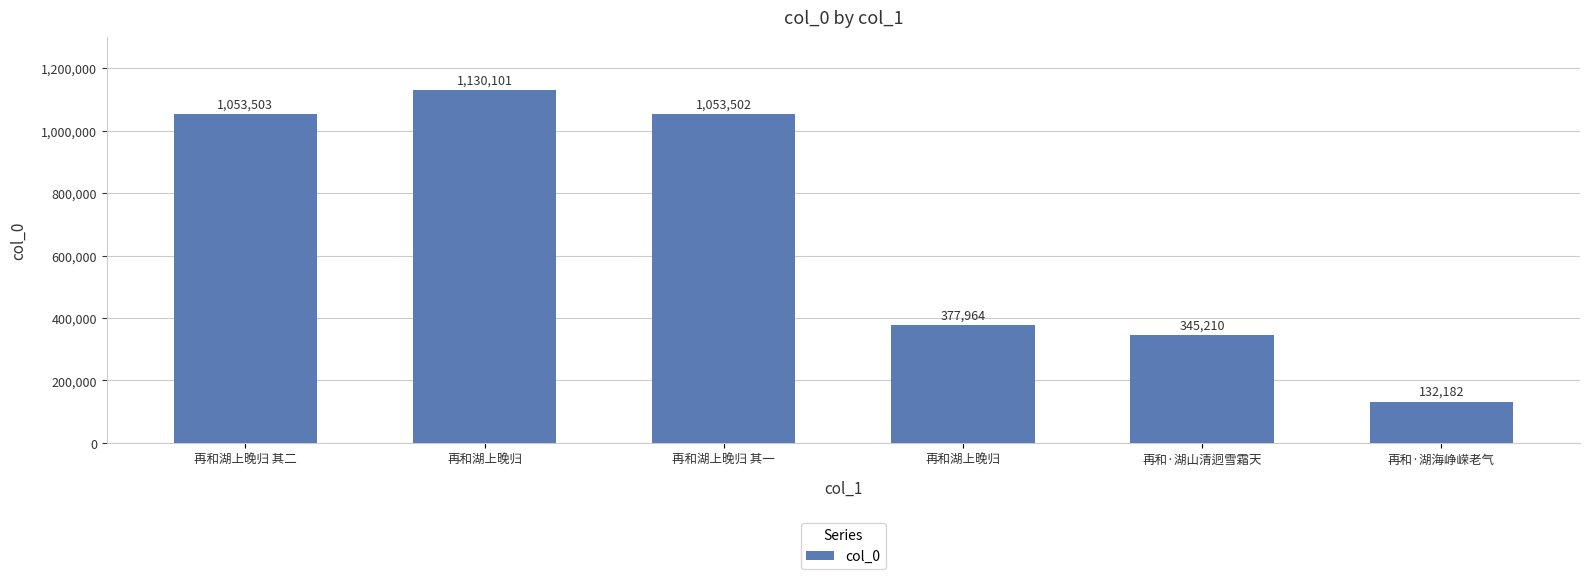

At which category does the chart reach its peak across all series?

再和湖上晚归